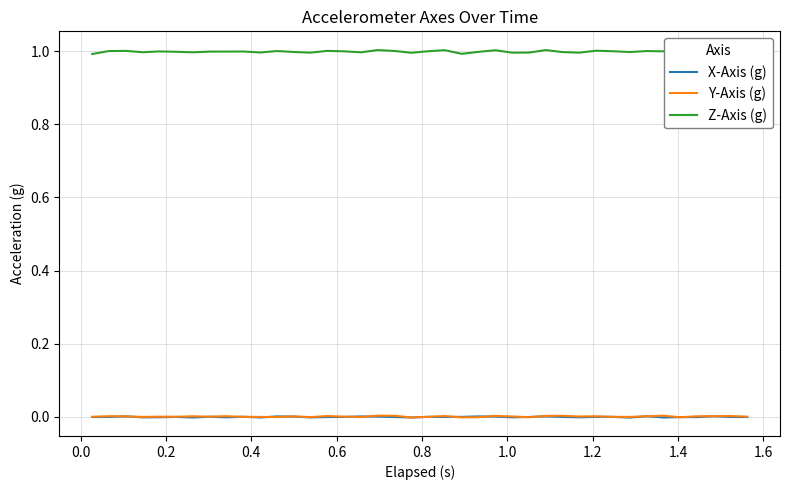

The value of X-Axis (g) at 34 is -0.0. True or false?

False